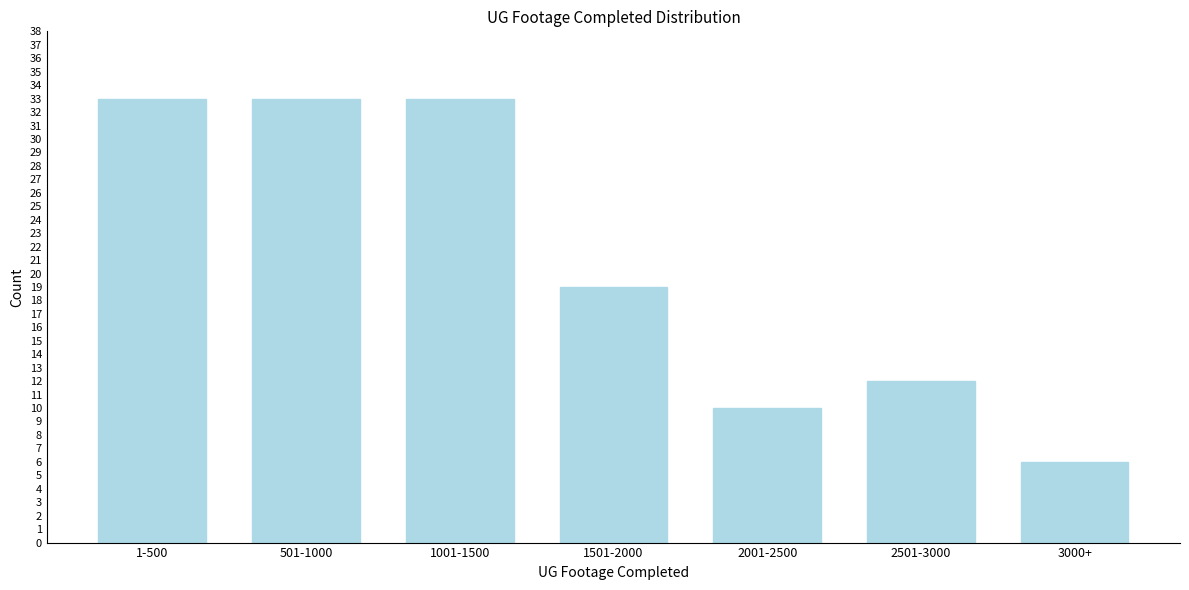

Reading left to right, transcribe all the data shown in this chart.

1-500=33	501-1000=33	1001-1500=33	1501-2000=19	2001-2500=10	2501-3000=12	3000+=6